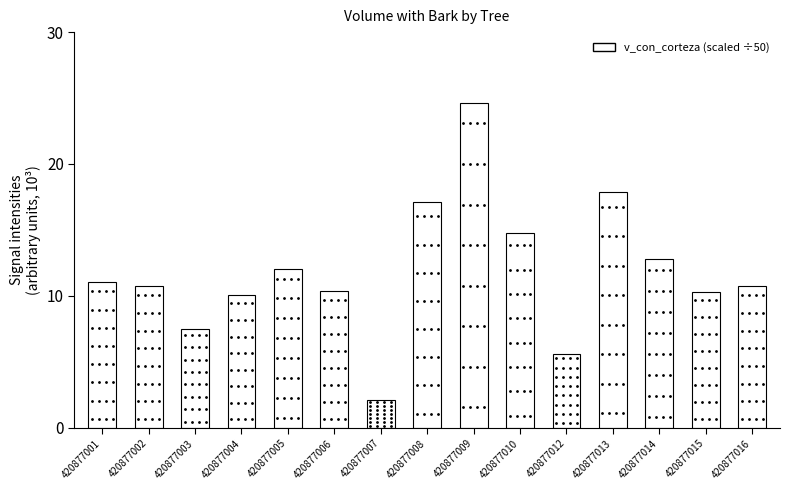

What is the ratio of the value at 420877004 to the value at 420877003?

1.3